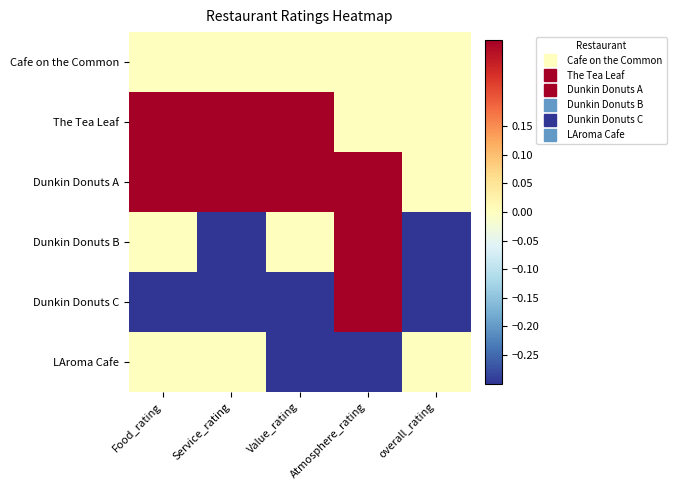

Reading right to left, what are all the values shown in this chart?

Cafe on the Common: overall_rating=0.0	Atmosphere_rating=0.0	Value_rating=0.0	Service_rating=0.0	Food_rating=0.0
The Tea Leaf: overall_rating=0.0	Atmosphere_rating=0.0	Value_rating=0.5	Service_rating=0.5	Food_rating=0.5
Dunkin Donuts A: overall_rating=0.0	Atmosphere_rating=0.5	Value_rating=0.5	Service_rating=0.5	Food_rating=0.5
Dunkin Donuts B: overall_rating=-1.0	Atmosphere_rating=0.5	Value_rating=0.0	Service_rating=-0.5	Food_rating=0.0
Dunkin Donuts C: overall_rating=-0.5	Atmosphere_rating=0.5	Value_rating=-0.5	Service_rating=-0.5	Food_rating=-0.5
LAroma Cafe: overall_rating=0.0	Atmosphere_rating=-0.5	Value_rating=-0.5	Service_rating=0.0	Food_rating=0.0